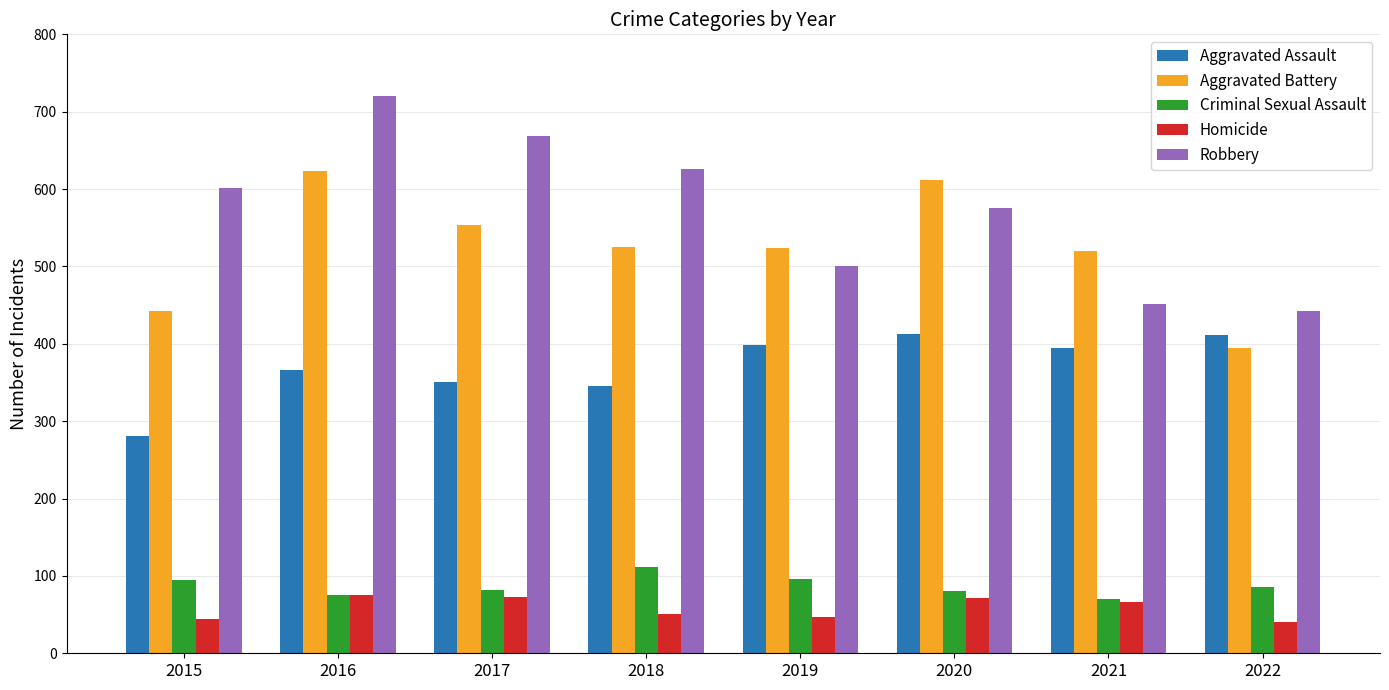

The value of Criminal Sexual Assault at 2019 is 149. True or false?

False